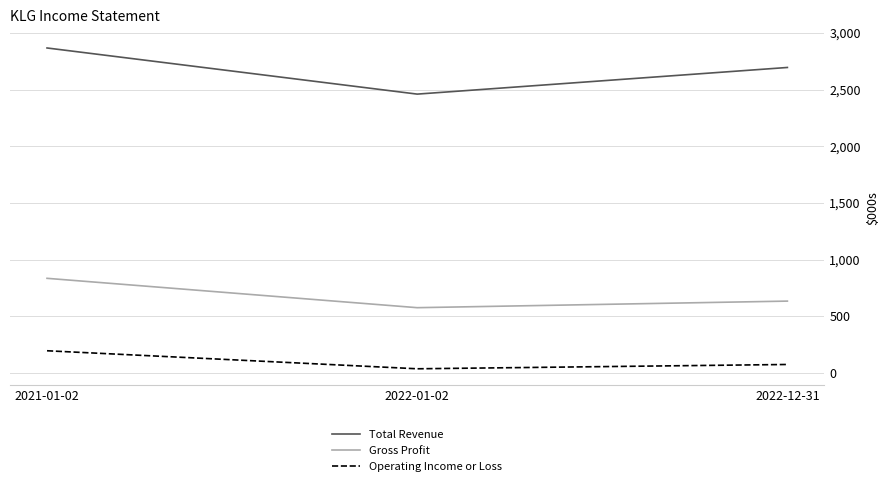

Reading left to right, what are all the values shown in this chart?

Total Revenue: 2867	2460	2695
Gross Profit: 835	576	634
Operating Income or Loss: 196	37	75